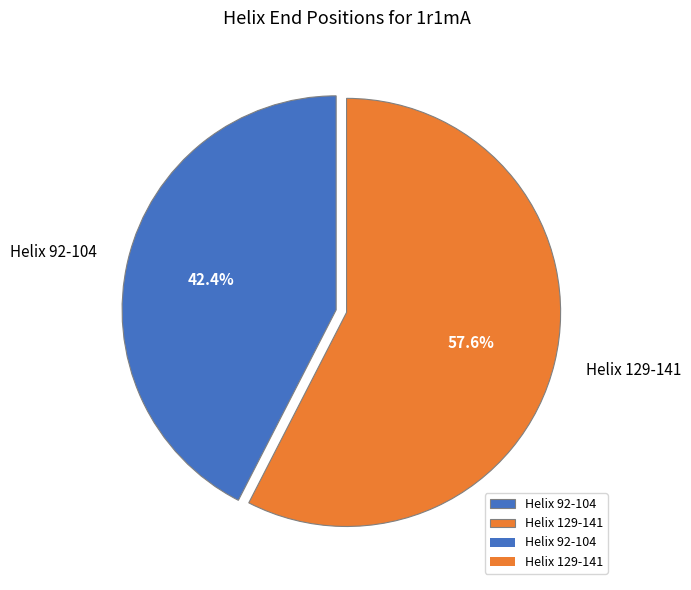

To the nearest percent, what is the average slice percentage?

50%